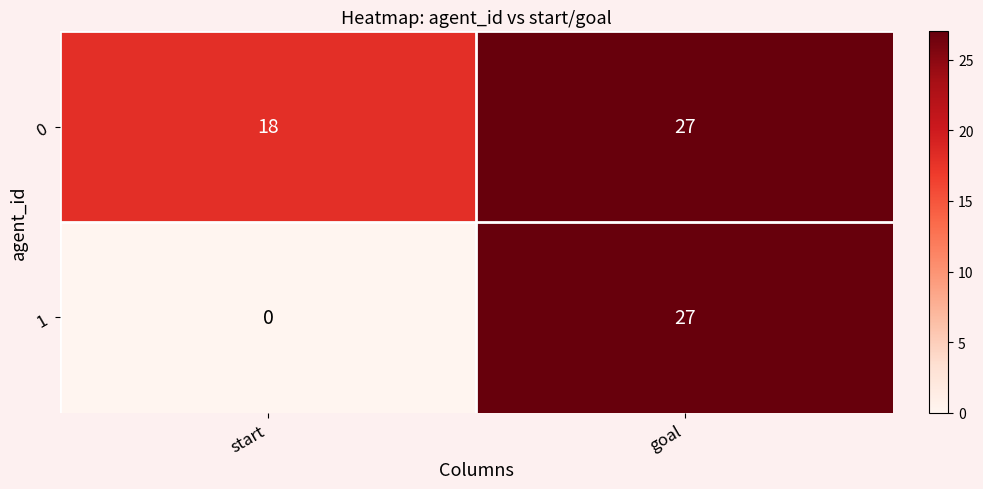

List the series in order of their overall mean, highest first.

0, 1